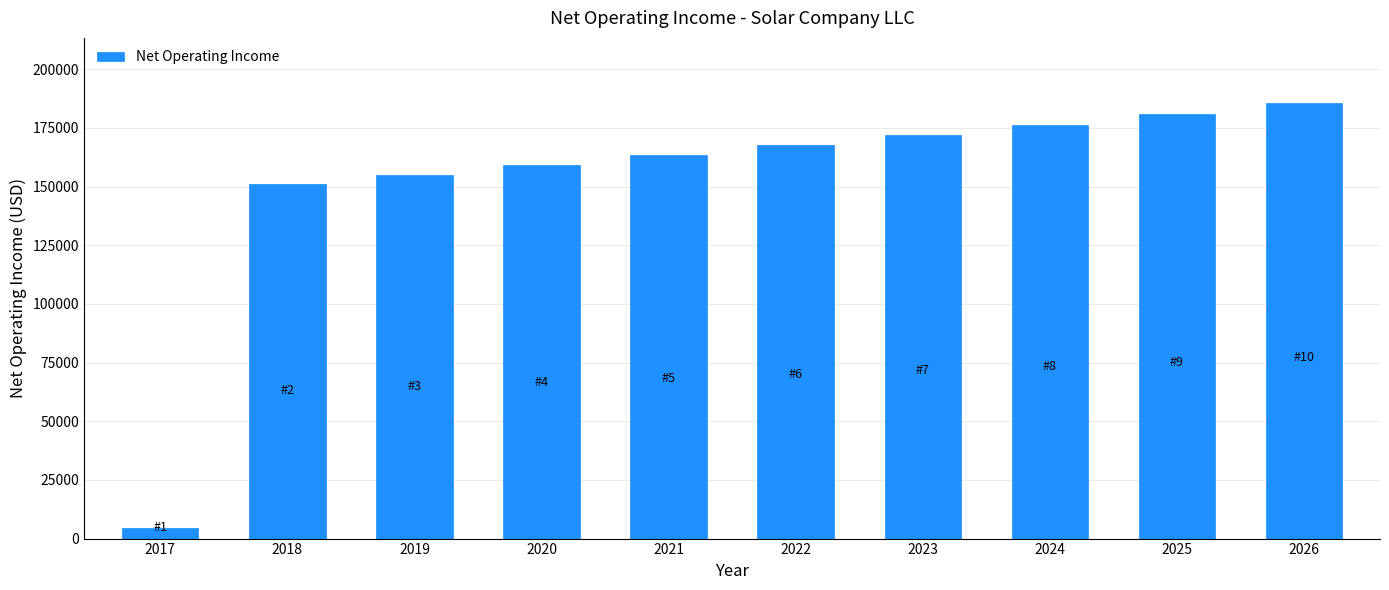

Reading right to left, what are all the values shown in this chart?

2026=185532.6	2025=180860.1	2024=176302.5	2023=171856.9	2022=167520.5	2021=163290.7	2020=159164.9	2019=155140.5	2018=151215.1	2017=4680.5